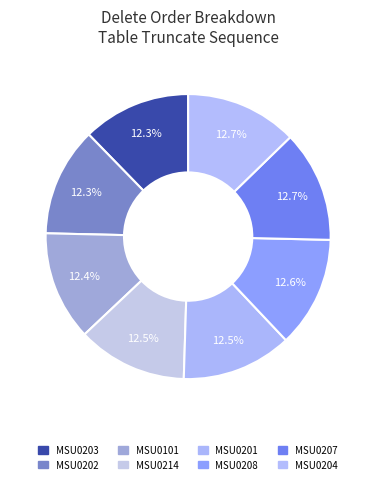

Is the sum of MSU0208 and MSU0201 greater than half?

No